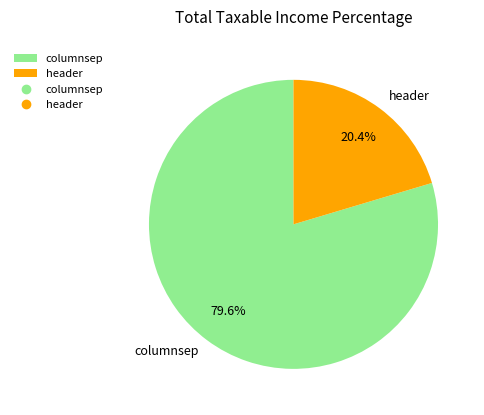

How many slices are in this pie chart?

2